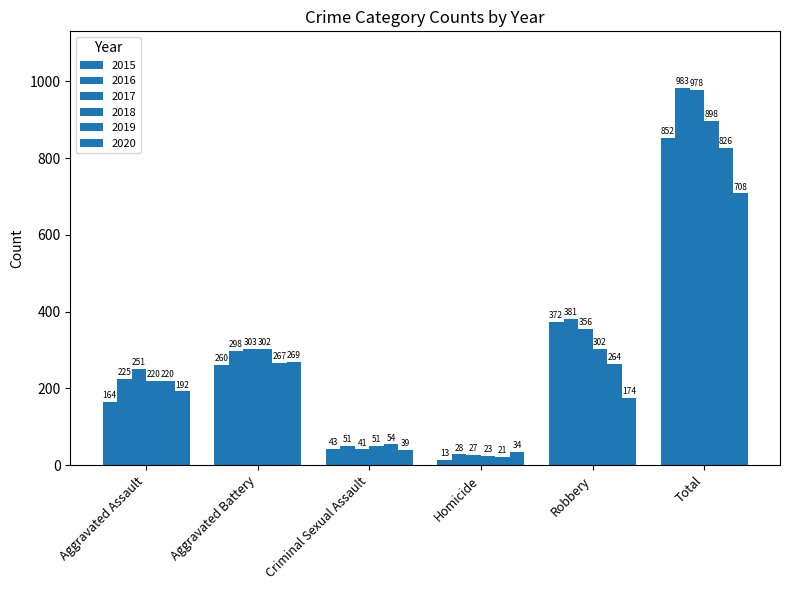

What value does the 2018 series have at Criminal Sexual Assault?

51